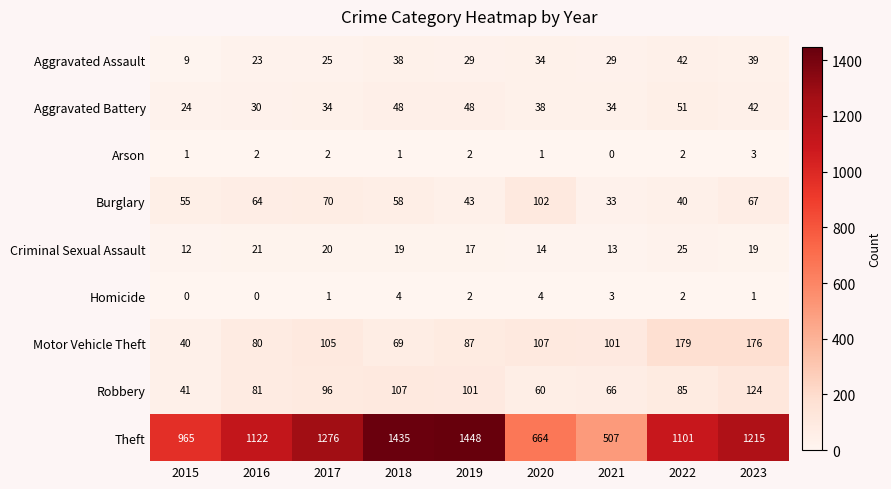

What is the difference between the Robbery values at 2016 and 2021?

15